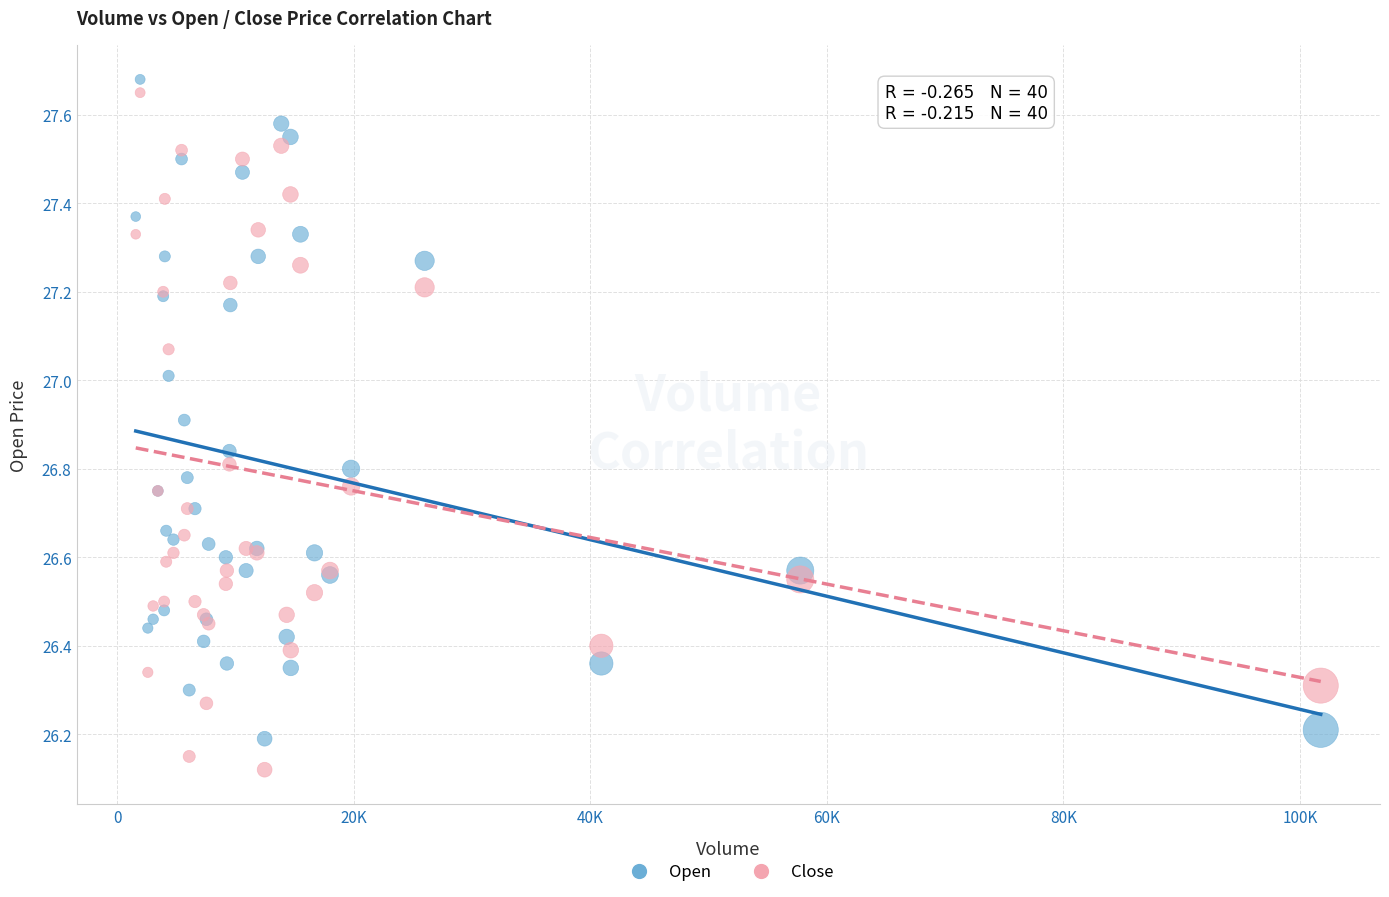

Which series has the largest Y range (max minus min)?

Close